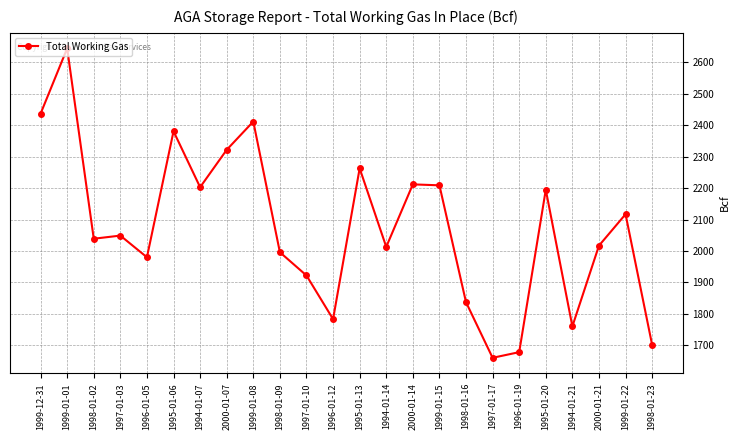

What is the minimum value shown in the chart?

1660